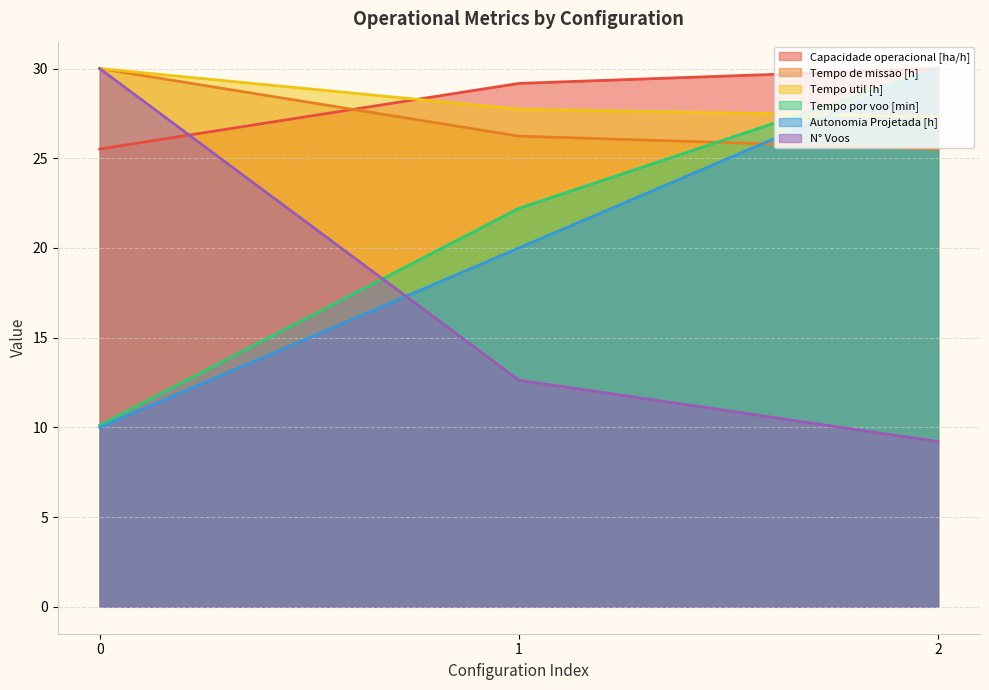

What is the minimum value for Capacidade operacional [ha/h]?

25.5